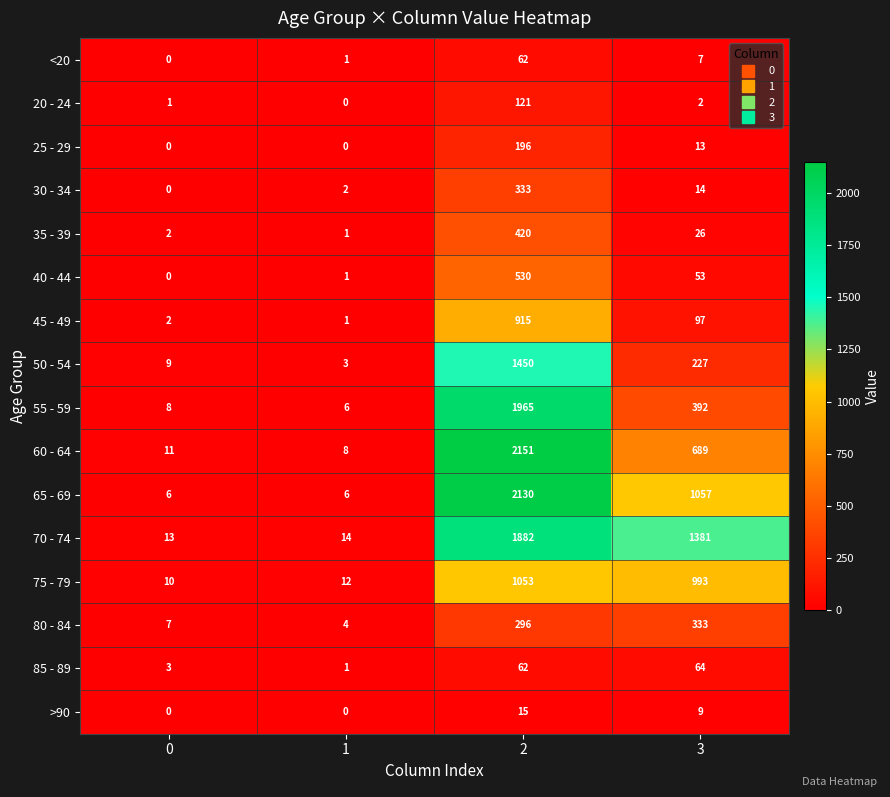

At which category is the sum across all series the highest?

2